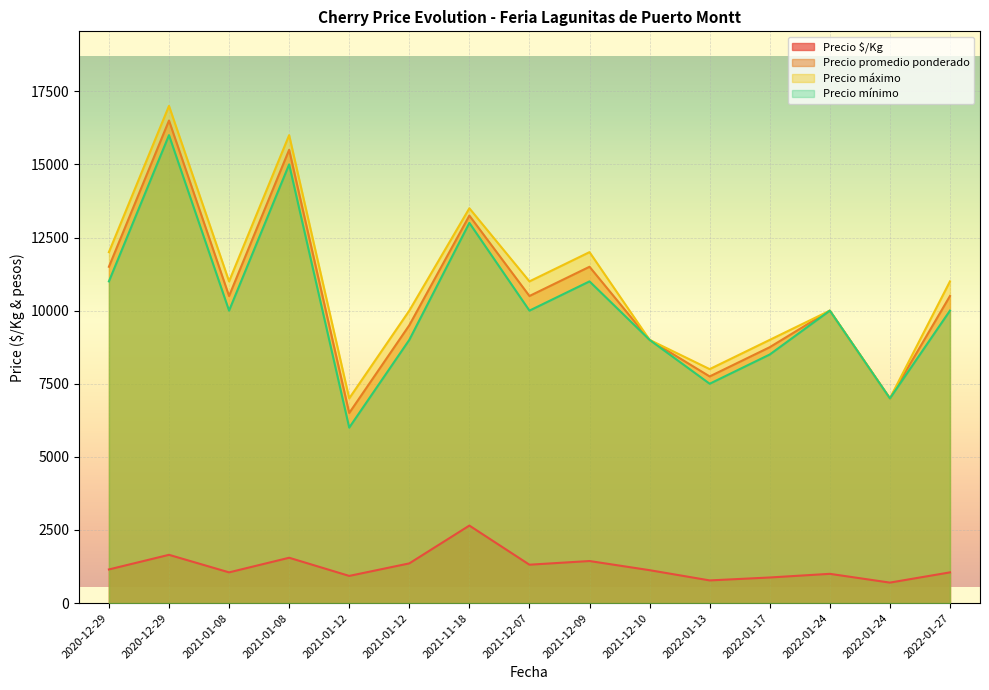

What is the total value across all series at 2020-12-29?

35650